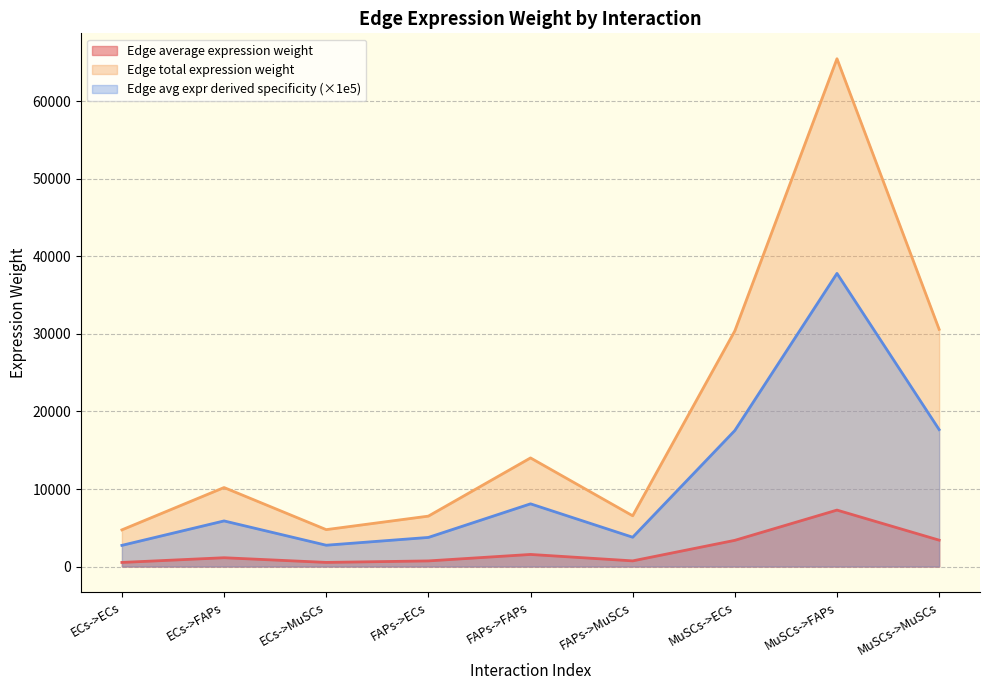

Which series has the largest total across all categories?

Edge total expression weight